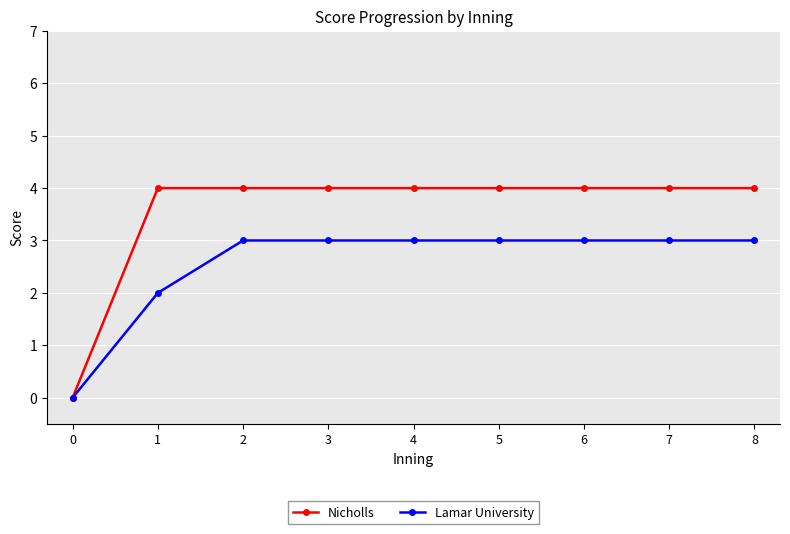

Reading right to left, list all the values displayed in this chart.

Nicholls: 4	4	4	4	4	4	4	4	0
Lamar University: 3	3	3	3	3	3	3	2	0